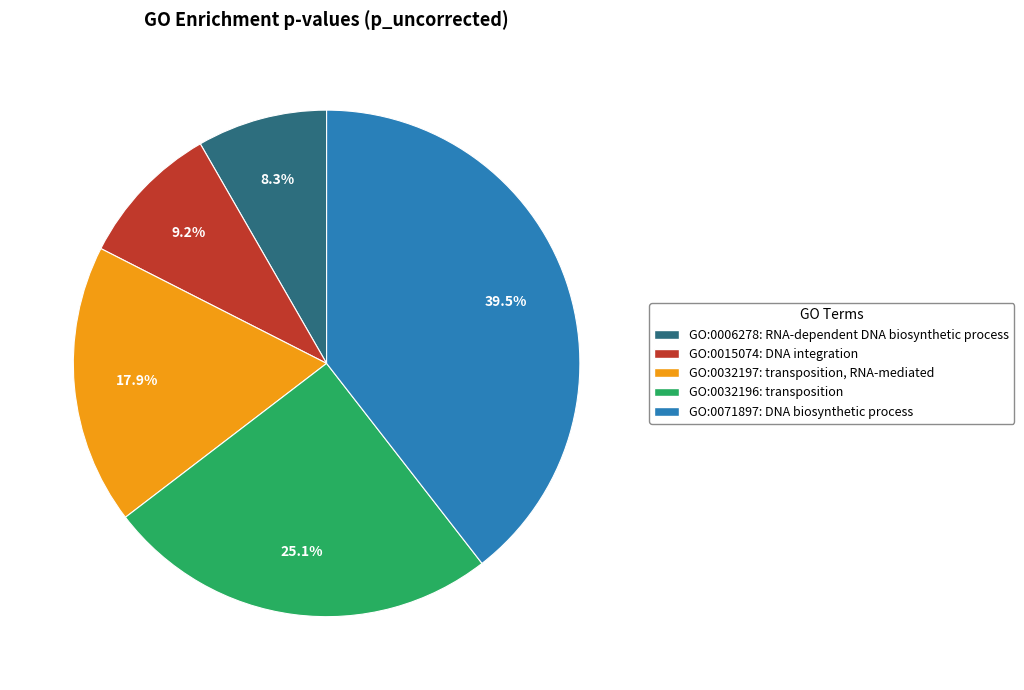

Is there a majority slice in this chart?

No